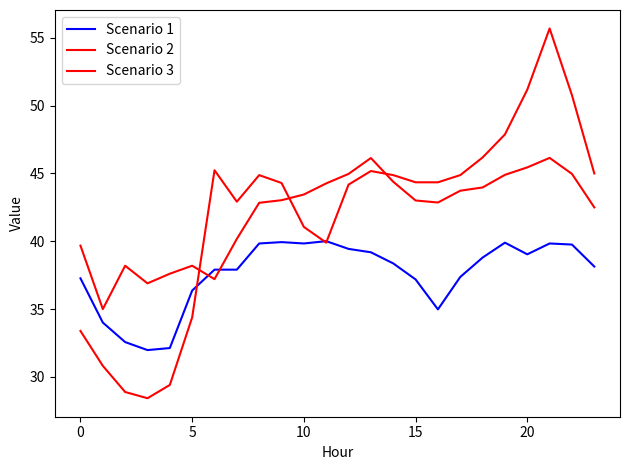

Does the chart display data point markers on the line(s)?

No